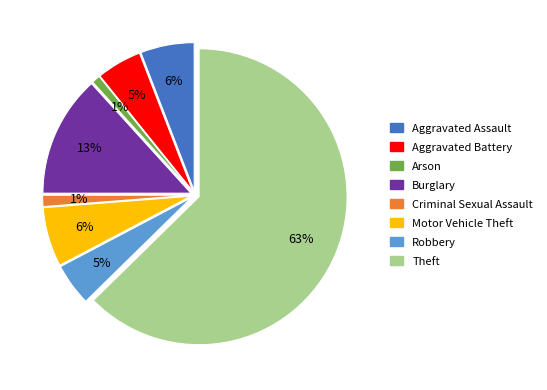

Which has a higher value, Theft or Motor Vehicle Theft?

Theft